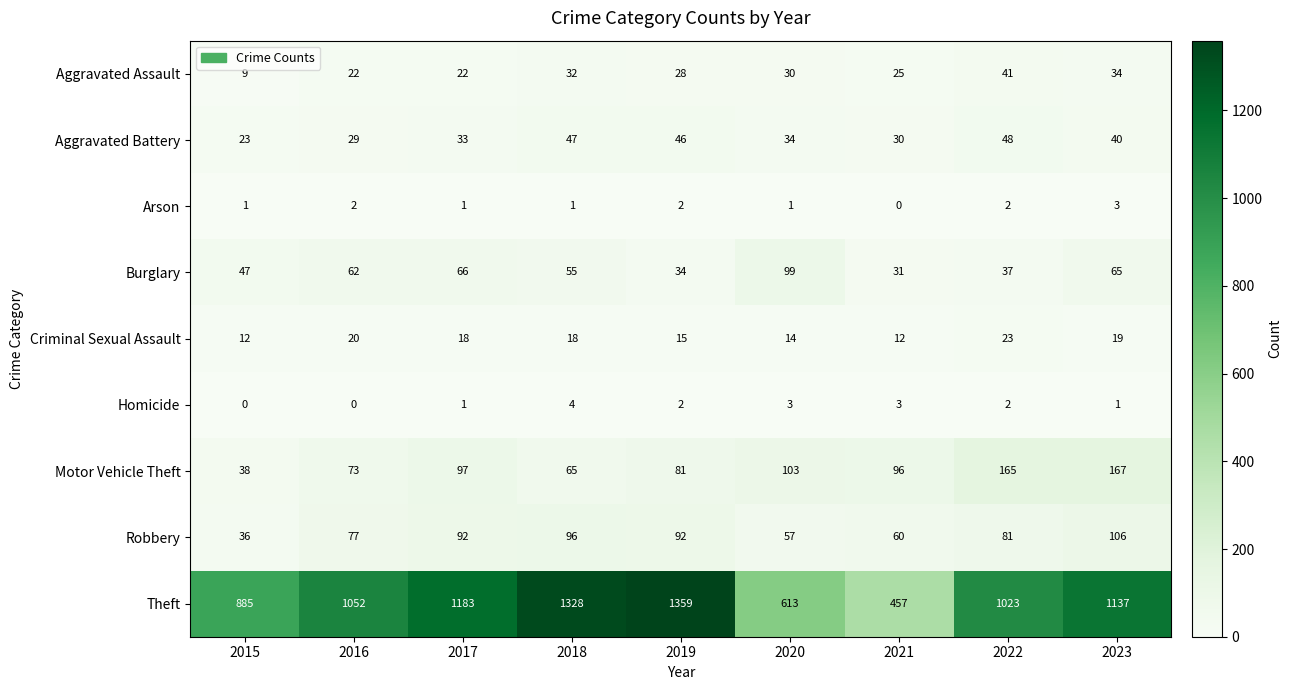

The Criminal Sexual Assault series shows 14 at 2020. True or false?

True